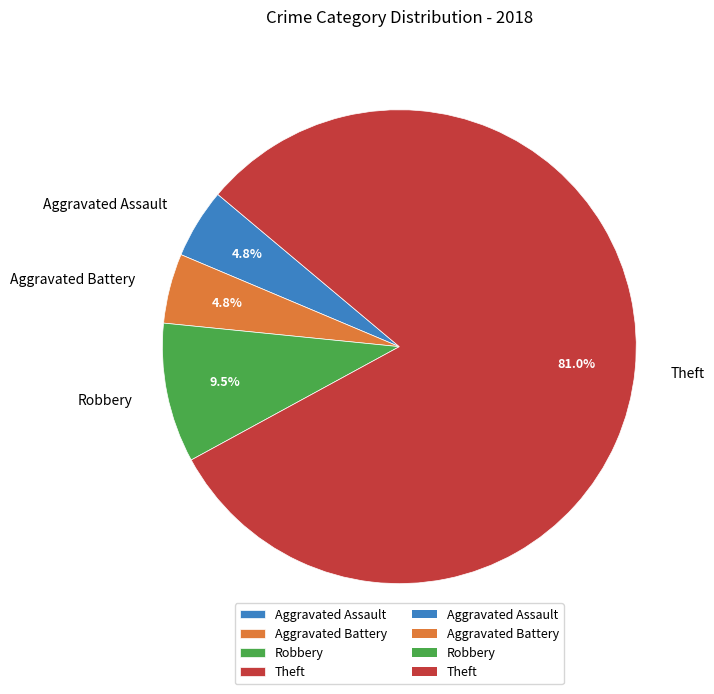

How many segments does this pie chart have?

4